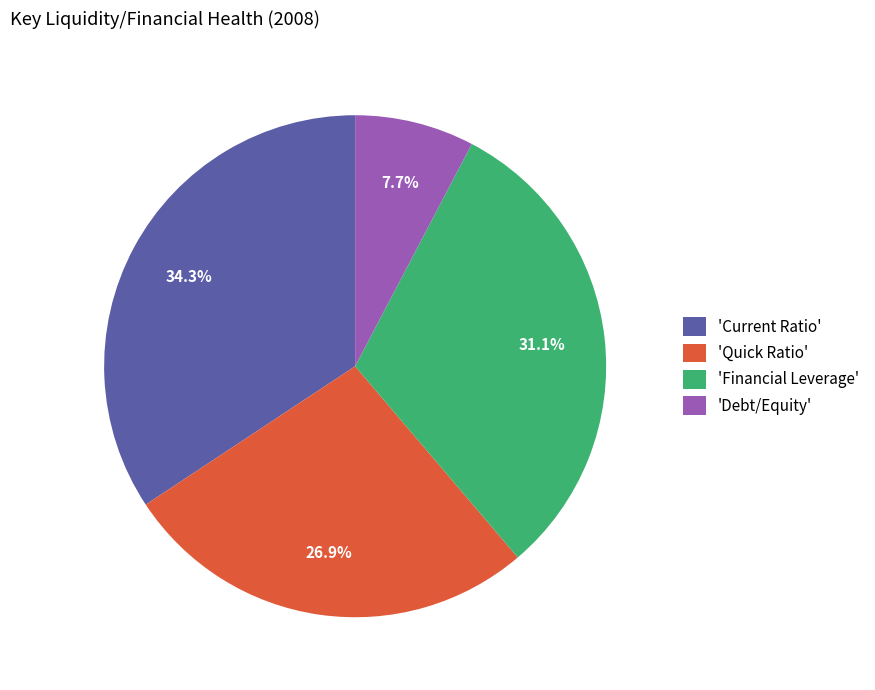

Rank the categories by value from highest to lowest.

'Current Ratio', 'Financial Leverage', 'Quick Ratio', 'Debt/Equity'